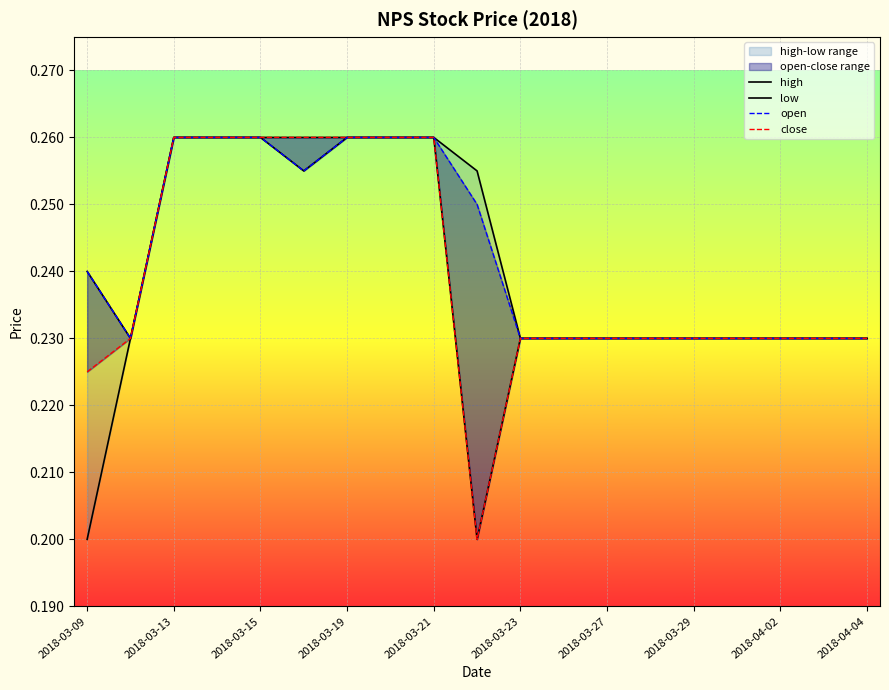

The low series shows 0.2 at 13. True or false?

True